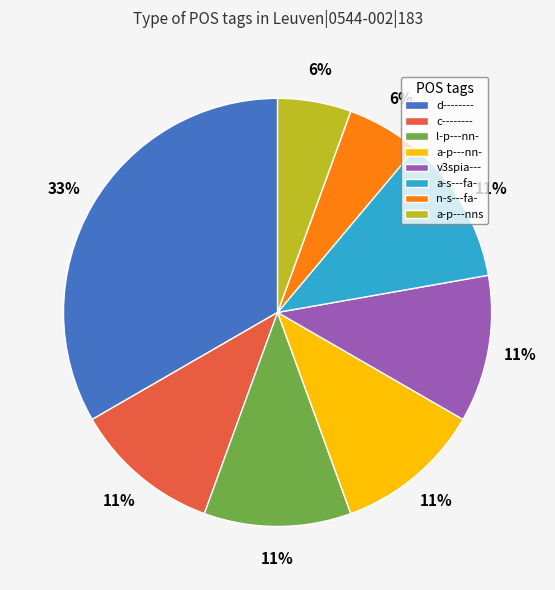

Is a-s---fa- the majority of the pie?

No